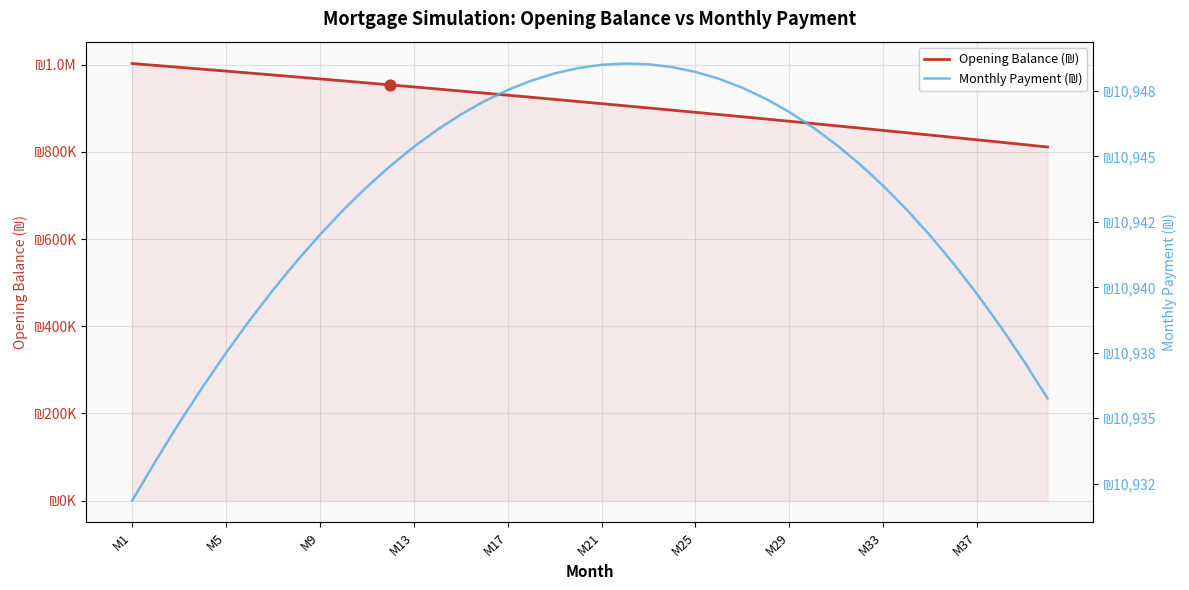

Which series has the largest Y range (max minus min)?

Opening Balance (₪)